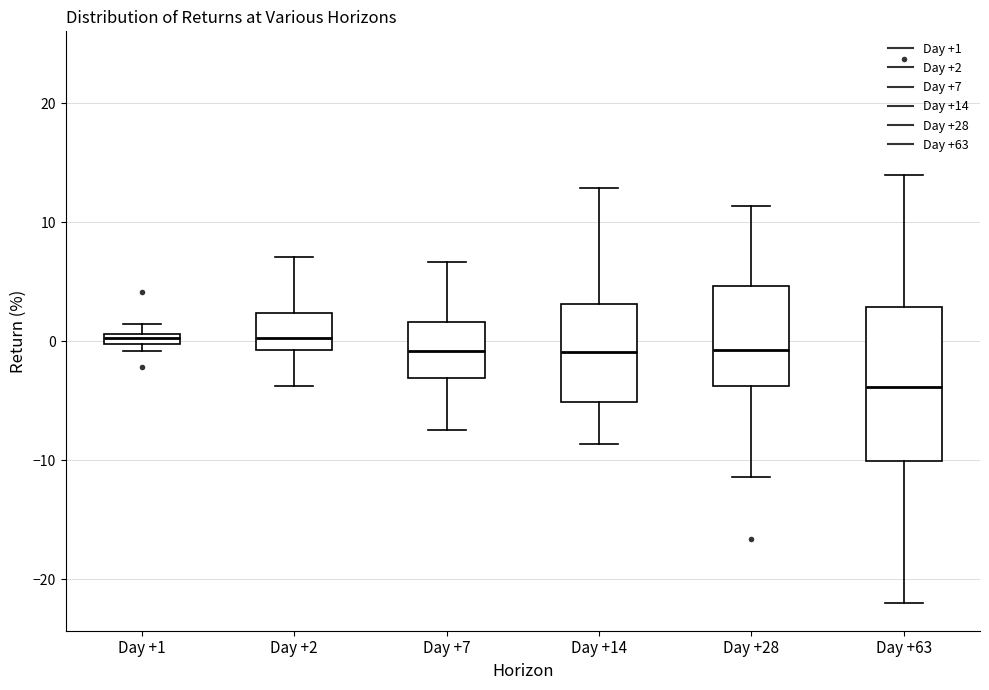

Which box is the tallest, from its lower edge to its upper edge?

Day +63